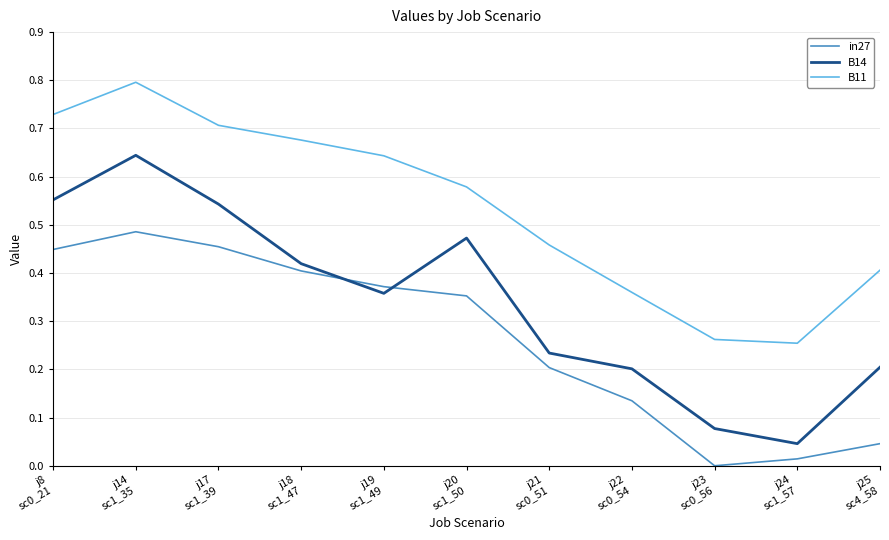

Is the value of B11 at j24
sc1_57 greater than the value of in27 at j19
sc1_49?

No